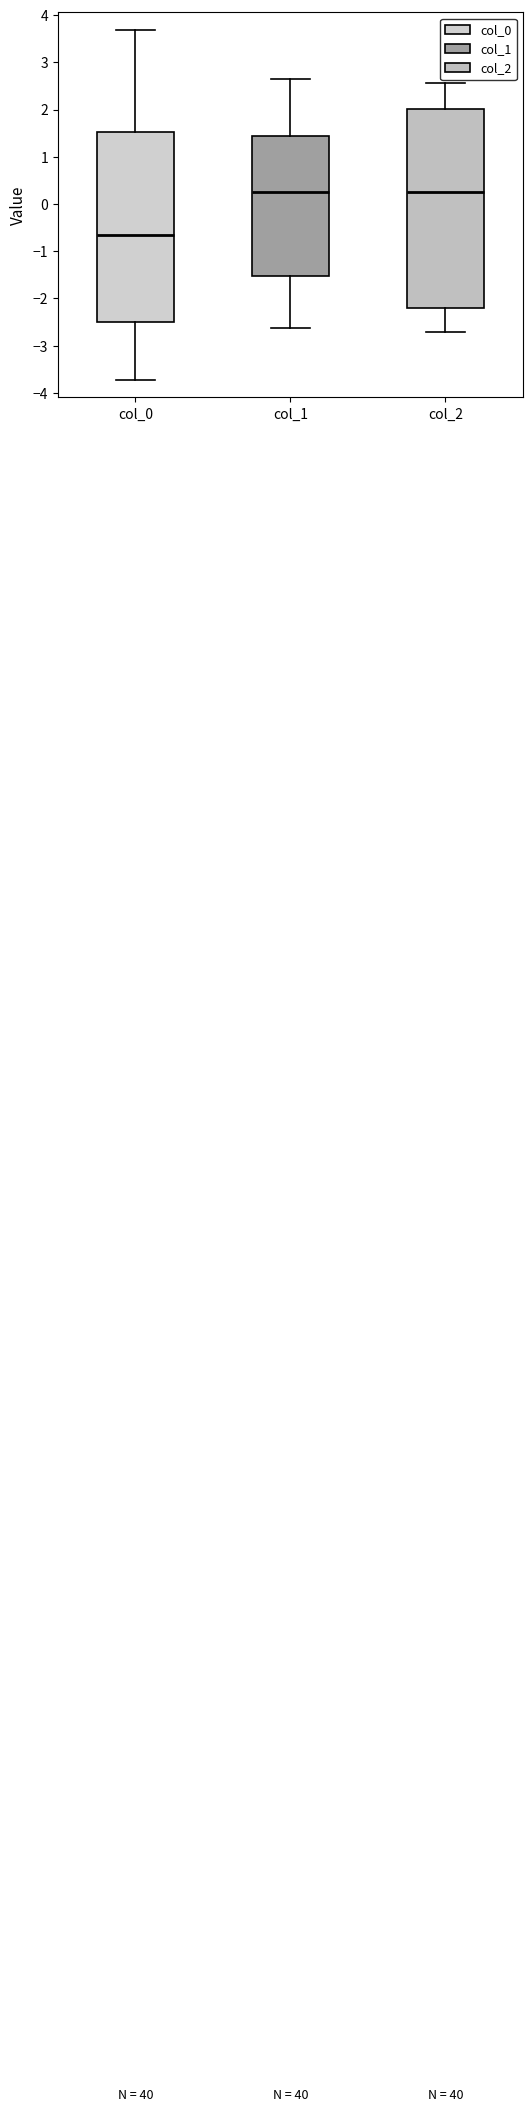

Reading left to right, read every box against the y-axis: the position of its median line, the range the box covers, and the ends of its whiskers. The values are not printed on the chart, so give them approximately, as read against the axis.

col_0: median -0.7, box -2.5 to 1.5, whiskers -3.7 to 3.7
col_1: median 0.2, box -1.5 to 1.4, whiskers -2.6 to 2.6
col_2: median 0.3, box -2.2 to 2.0, whiskers -2.7 to 2.6